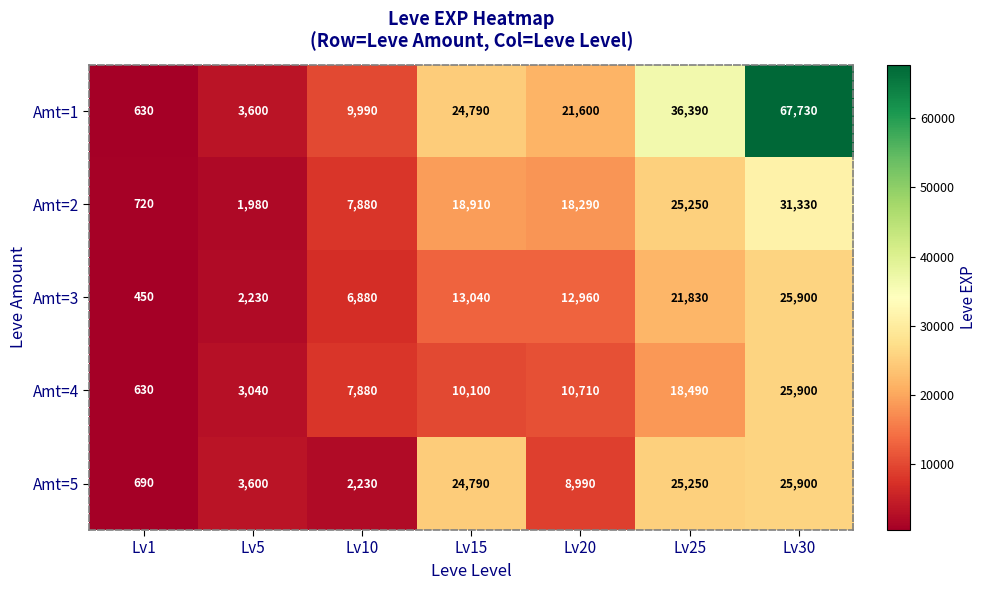

How many categories are shown in the chart?

7